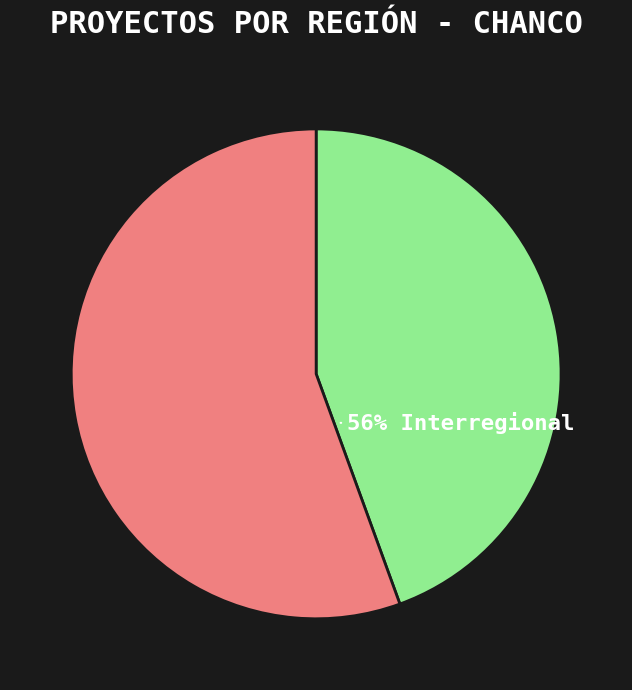

To the nearest percent, what percentage of the pie is Interregional?

56%